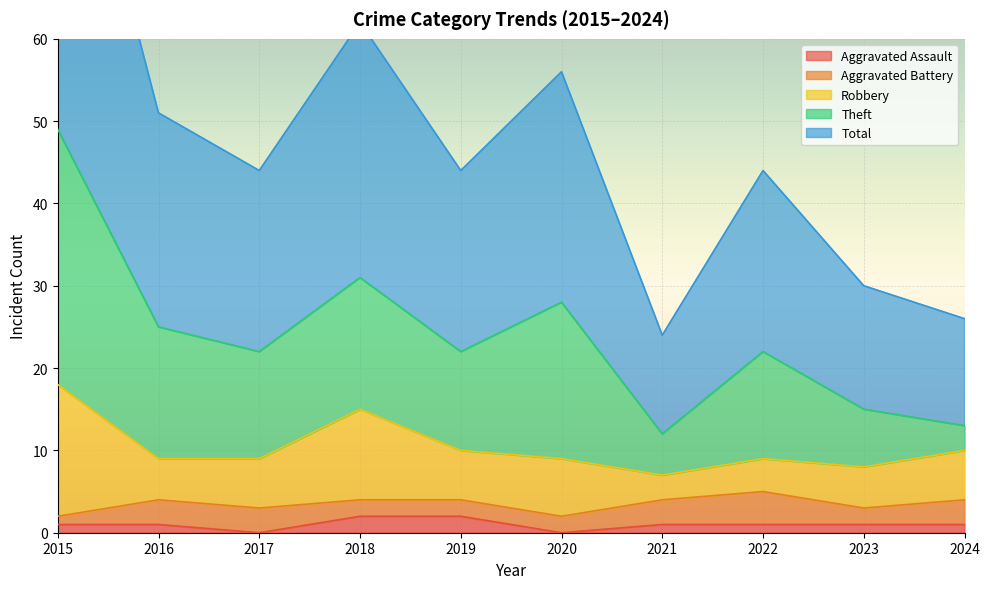

At which label does Theft first exceed 13?

2015